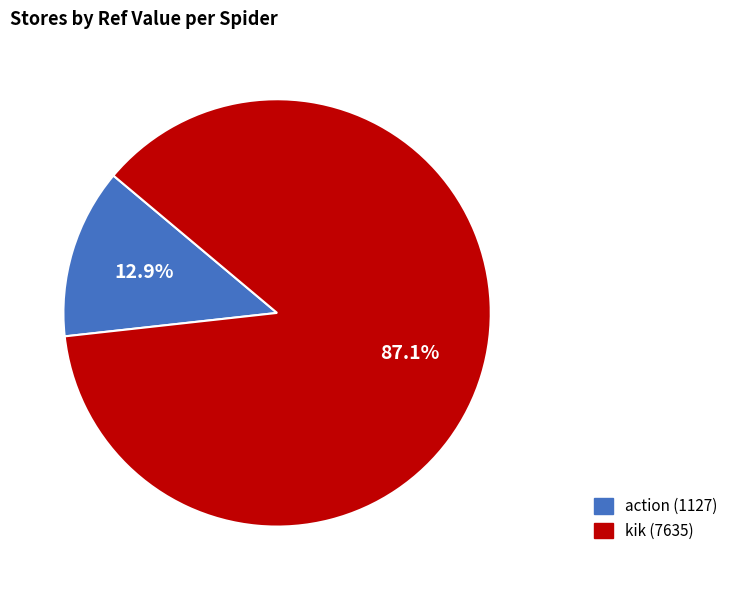

Rank the categories by value from highest to lowest.

kik, action